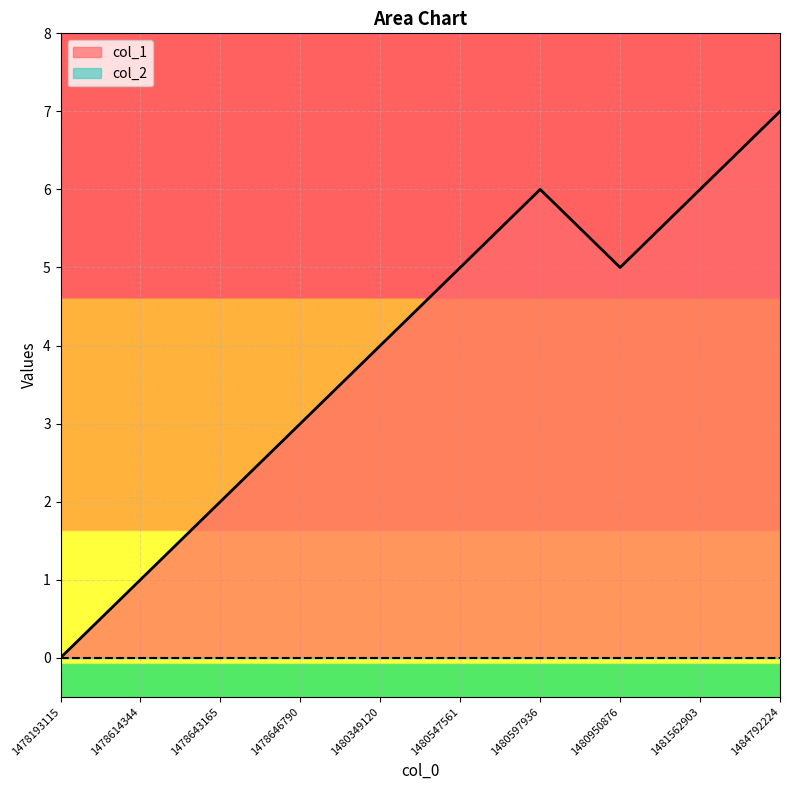

Reading left to right, list all the values displayed in this chart.

1478193115=0	1478614344=1	1478643165=2	1478646790=3	1480349120=4	1480547561=5	1480597936=6	1480950876=5	1481562903=6	1484792224=7